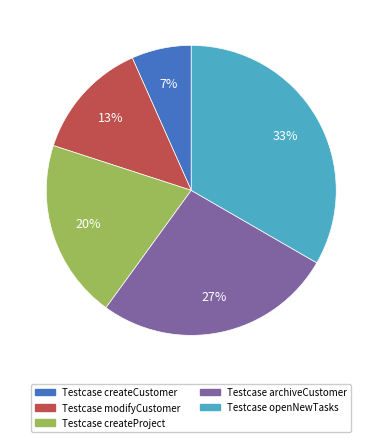

To the nearest percent, what percentage of the pie is Testcase archiveCustomer?

27%